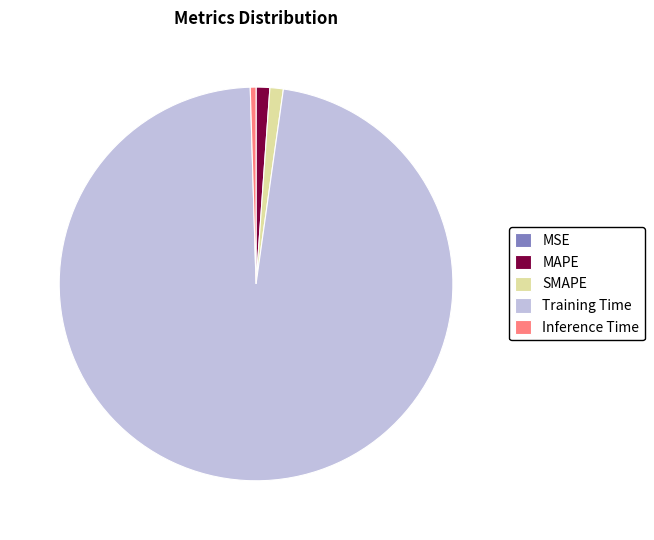

Is there any slice that represents more than half of the pie?

Yes